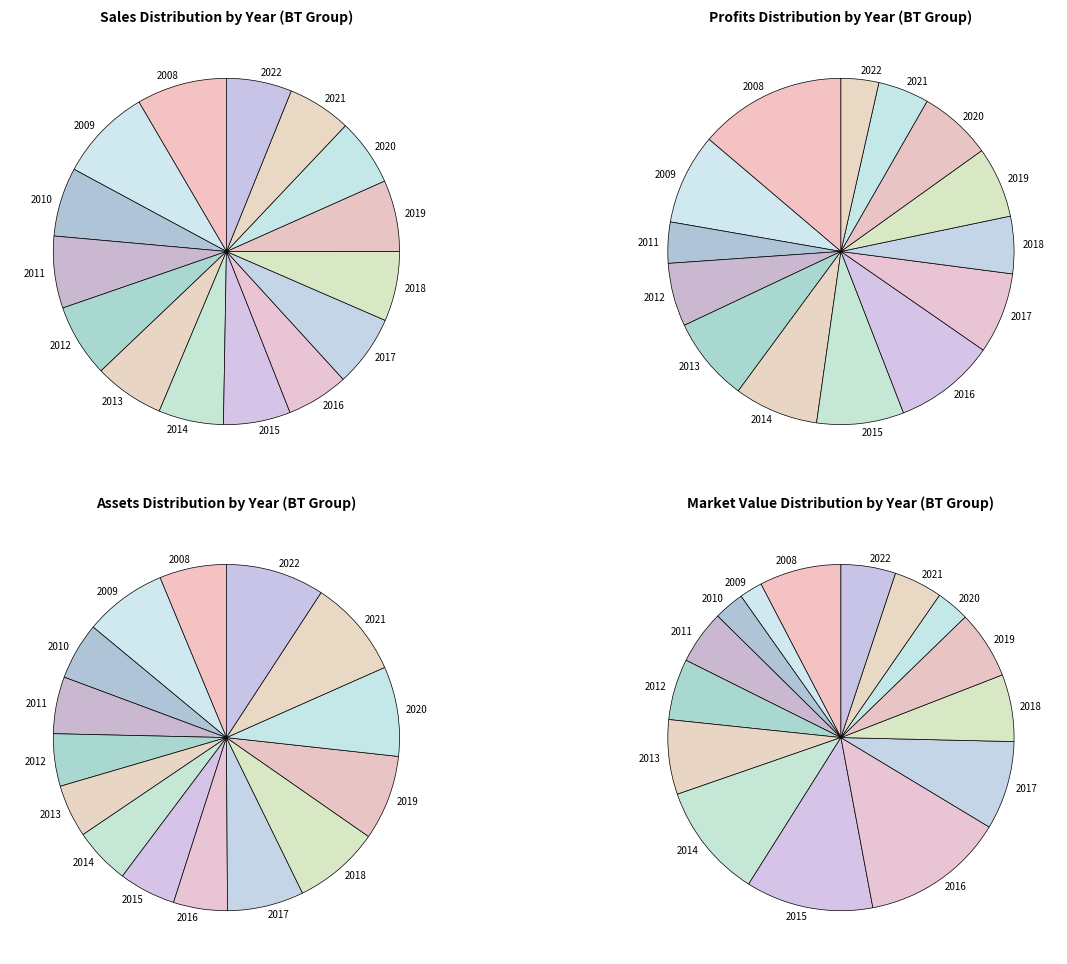

How many slices are in this pie chart?

15